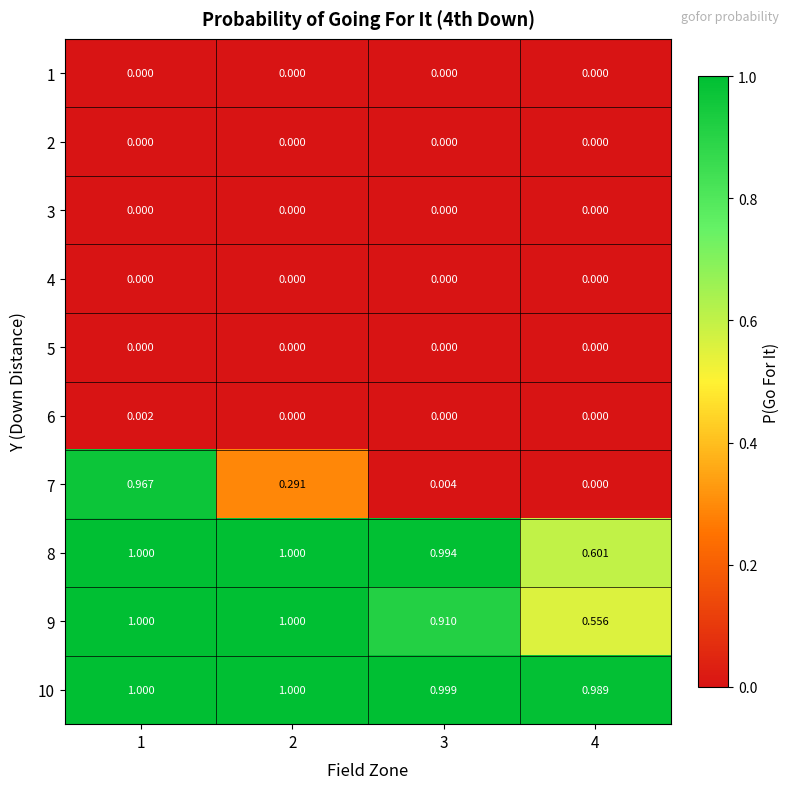

At which category does the chart reach its peak across all series?

1